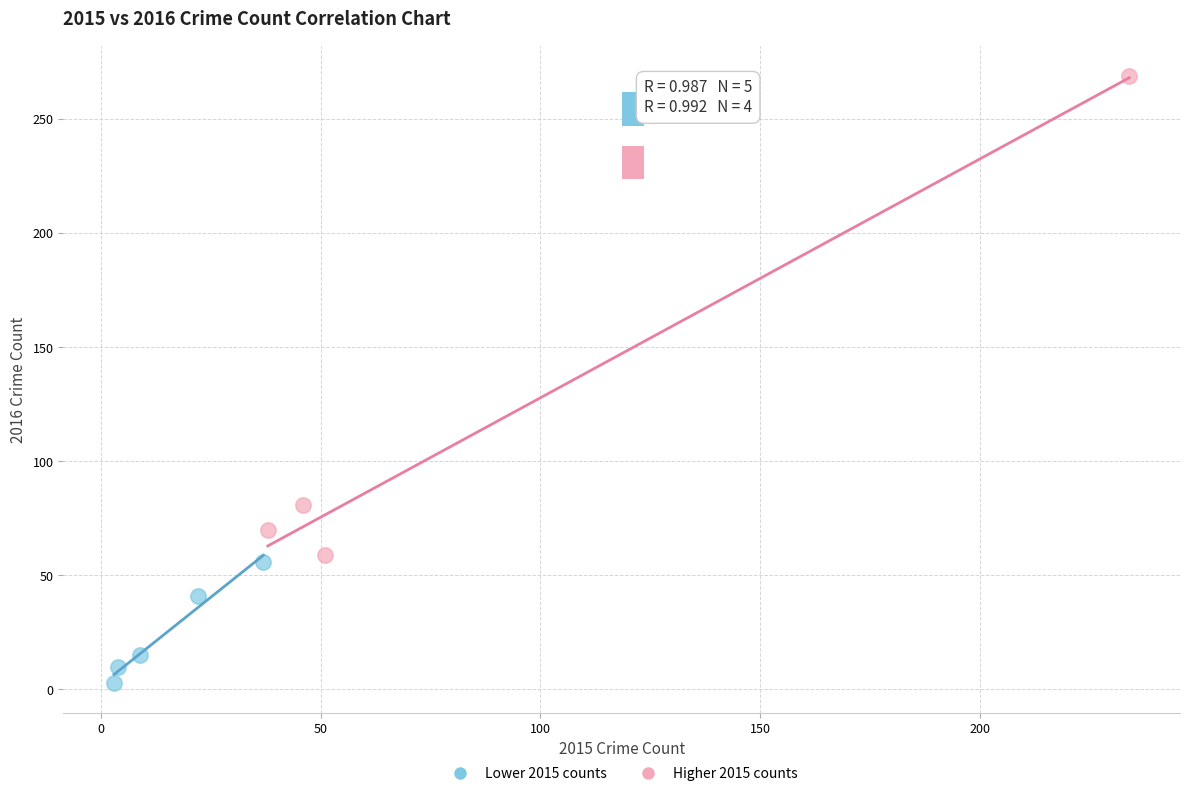

Which series contains the highest Y value?

Higher 2015 counts